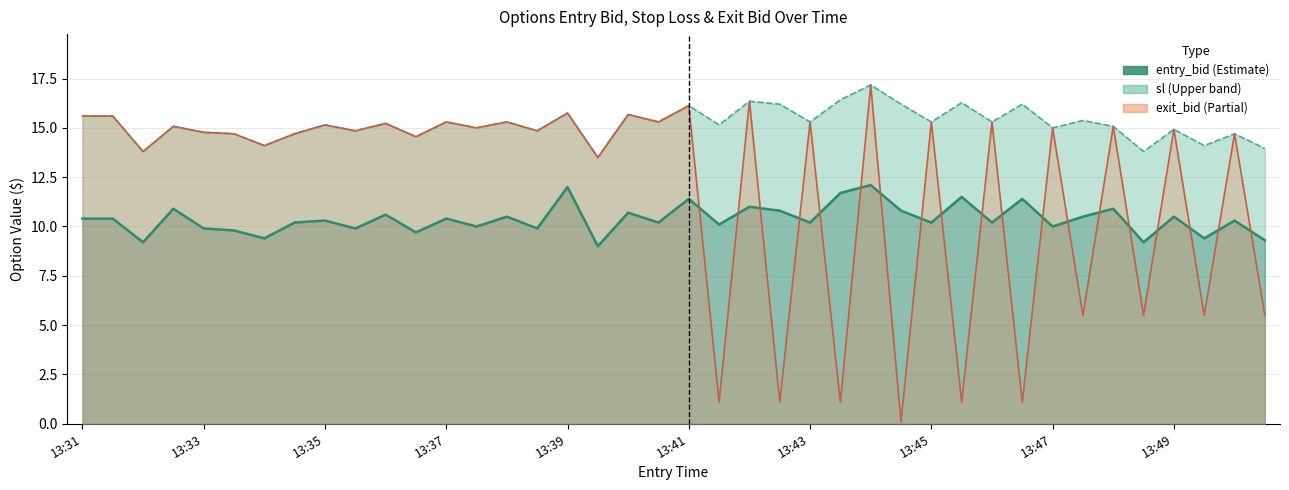

True or false: sl and exit_bid cross at least once.

False